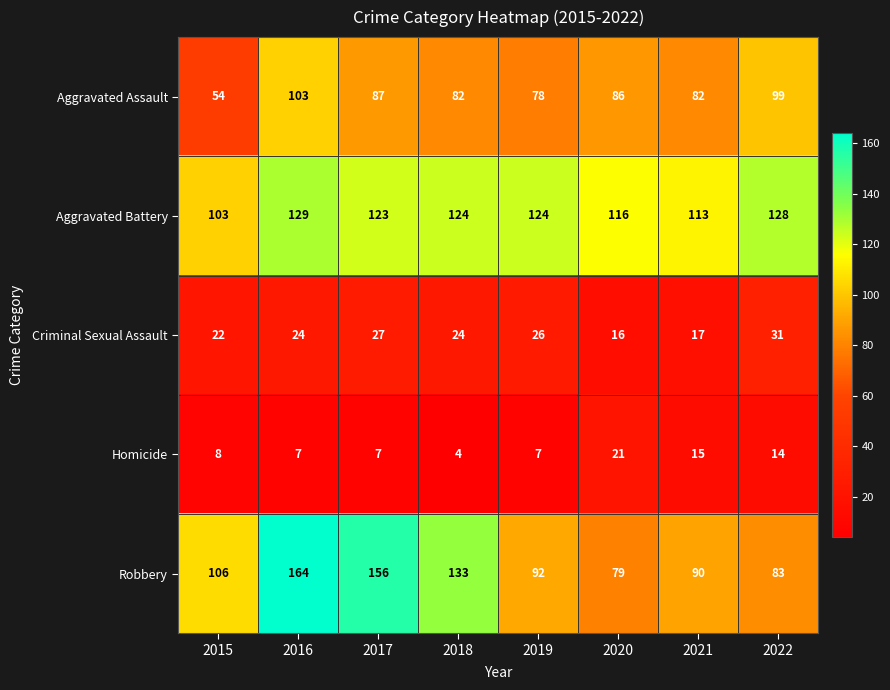

Where is Criminal Sexual Assault nearest to the value 23?

2015